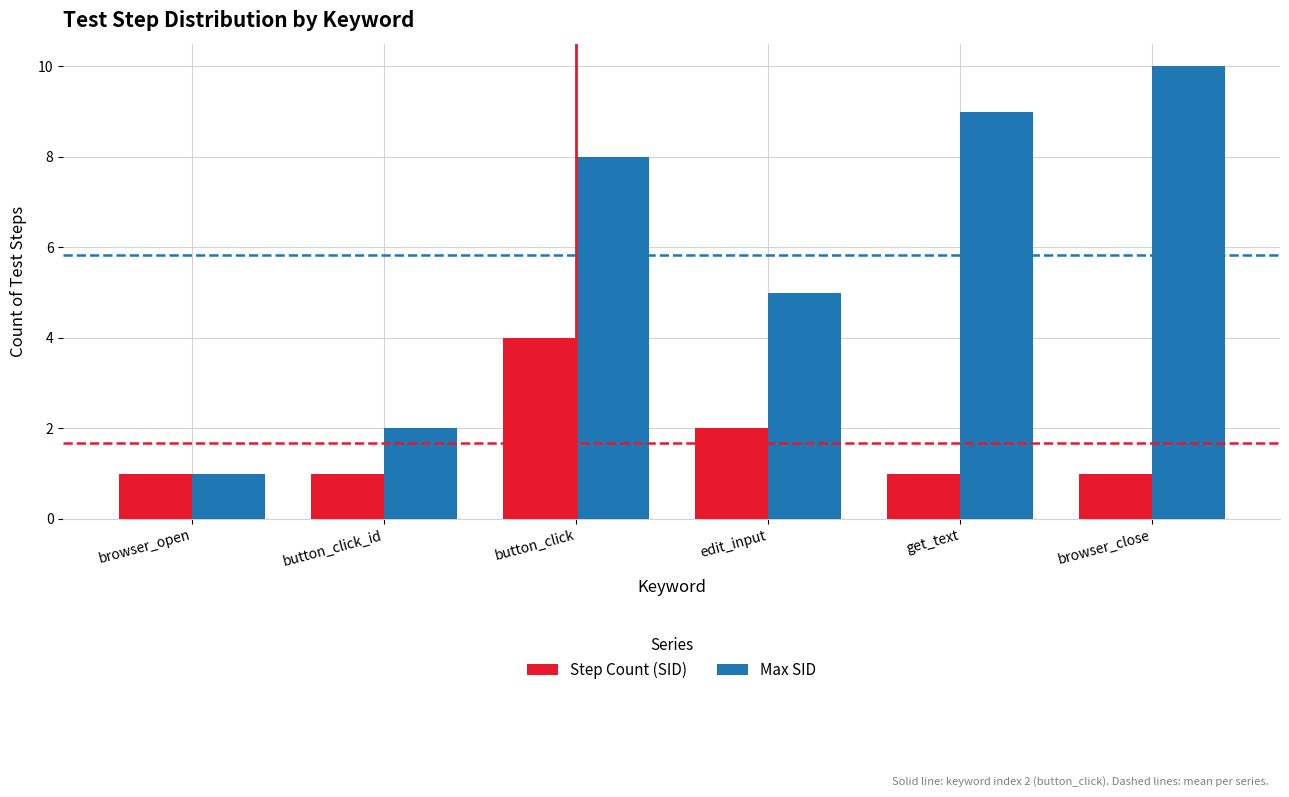

Reading right to left, what are all the values shown in this chart?

Step Count (SID): browser_close=1	get_text=1	edit_input=2	button_click=4	button_click_id=1	browser_open=1
Max SID: browser_close=10	get_text=9	edit_input=5	button_click=8	button_click_id=2	browser_open=1